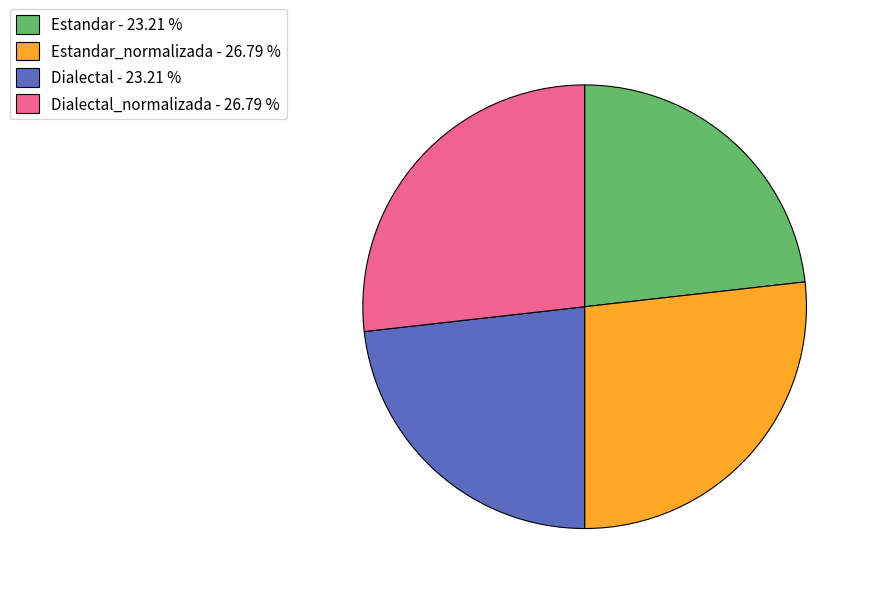

Which has a higher value, Estandar - 23.21 % or Estandar_normalizada - 26.79 %?

Estandar_normalizada - 26.79 %